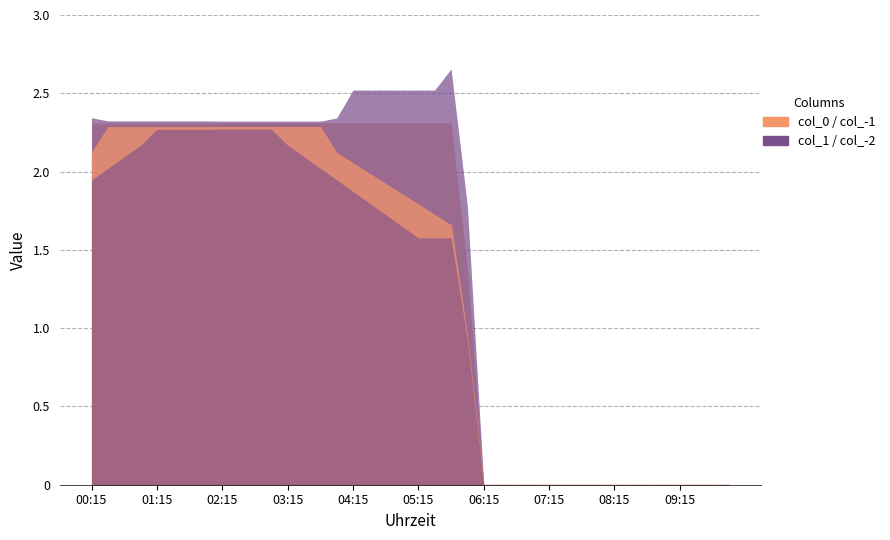

True or false: col_2 and col_0 cross at least once.

False